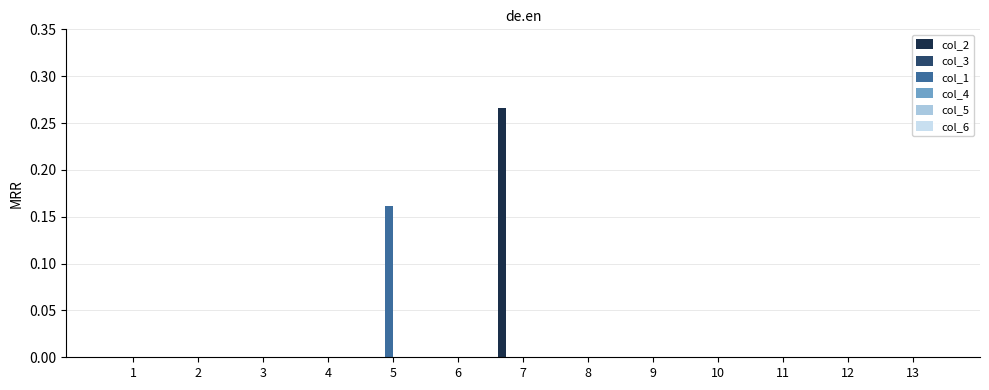

How many categories are shown in the chart?

13